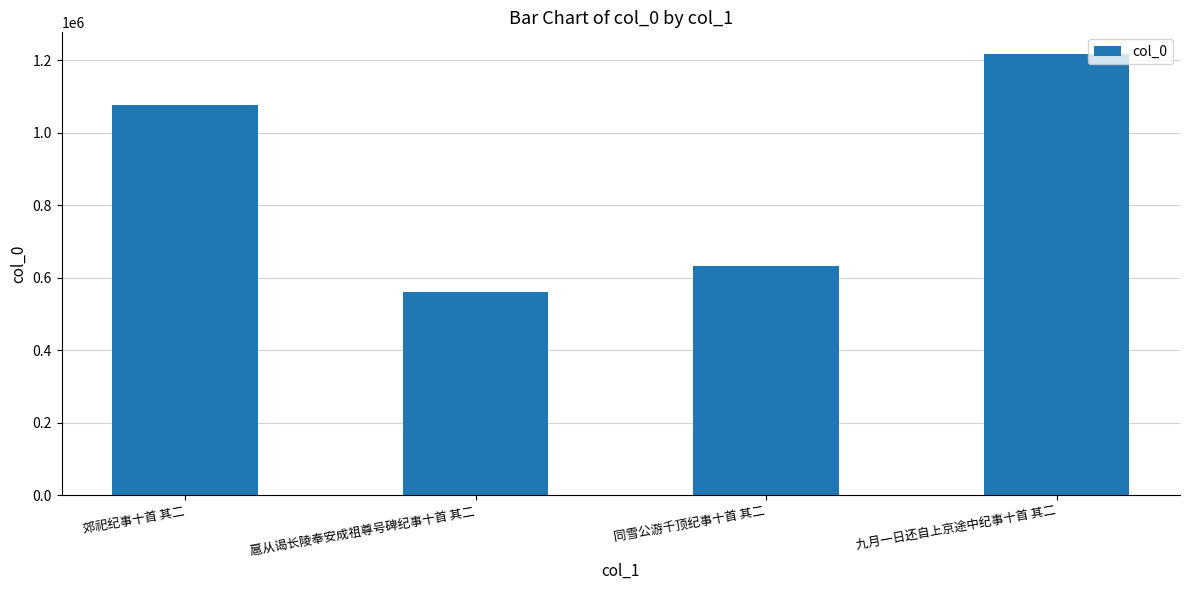

Rank the categories by value from highest to lowest.

九月一日还自上京途中纪事十首 其二, 郊祀纪事十首 其二, 同雪公游千顶纪事十首 其二, 扈从谒长陵奉安成祖尊号碑纪事十首 其二